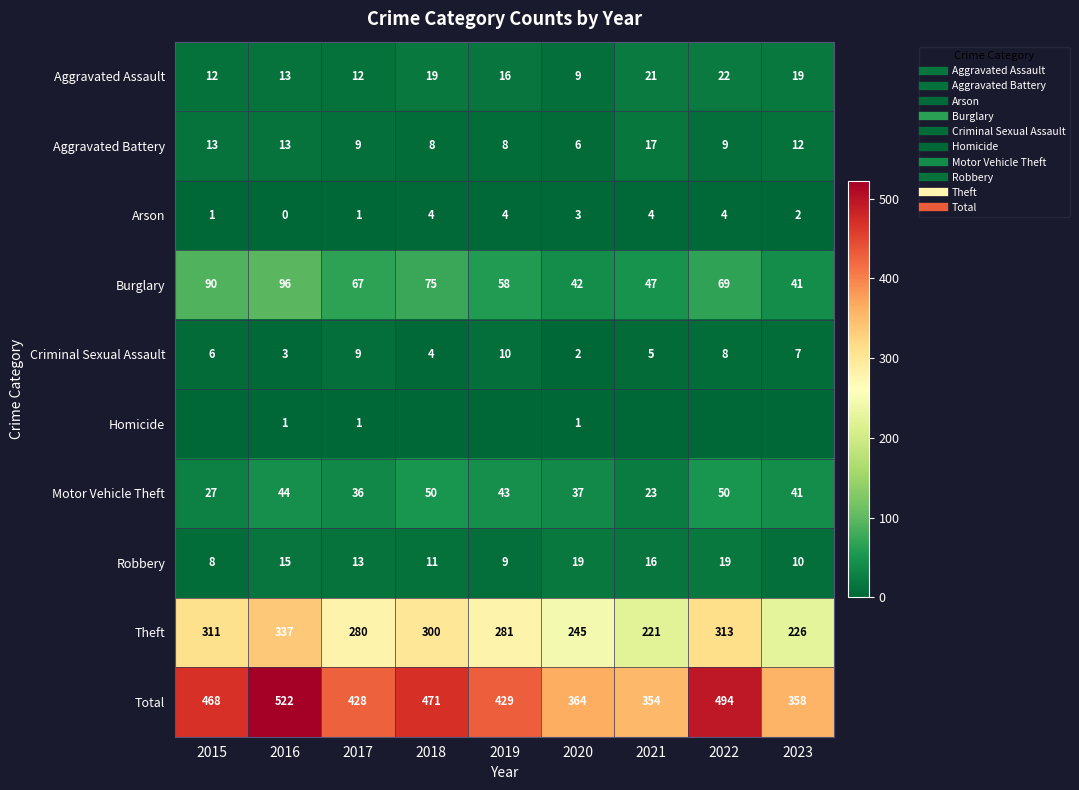

How many data points does each series have?

9